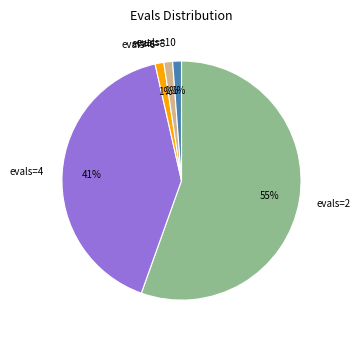

To the nearest percent, what is the average slice percentage?

20%